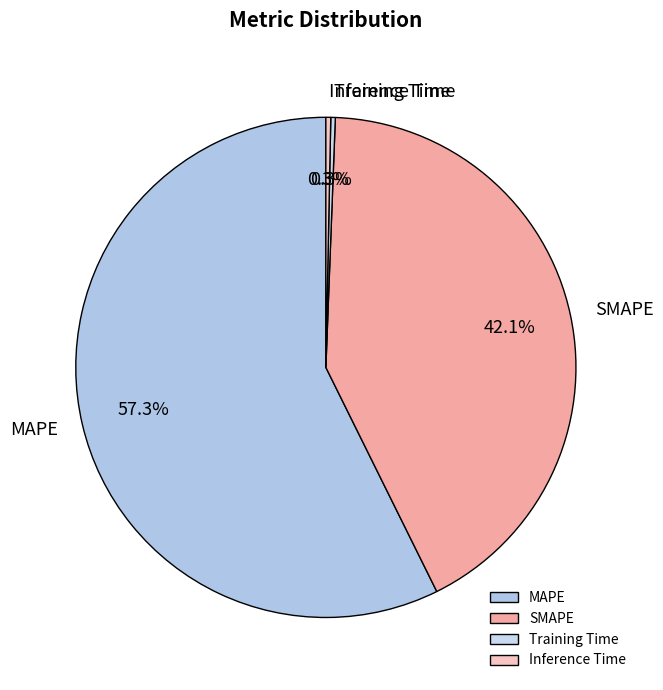

Which category accounts for the majority?

MAPE